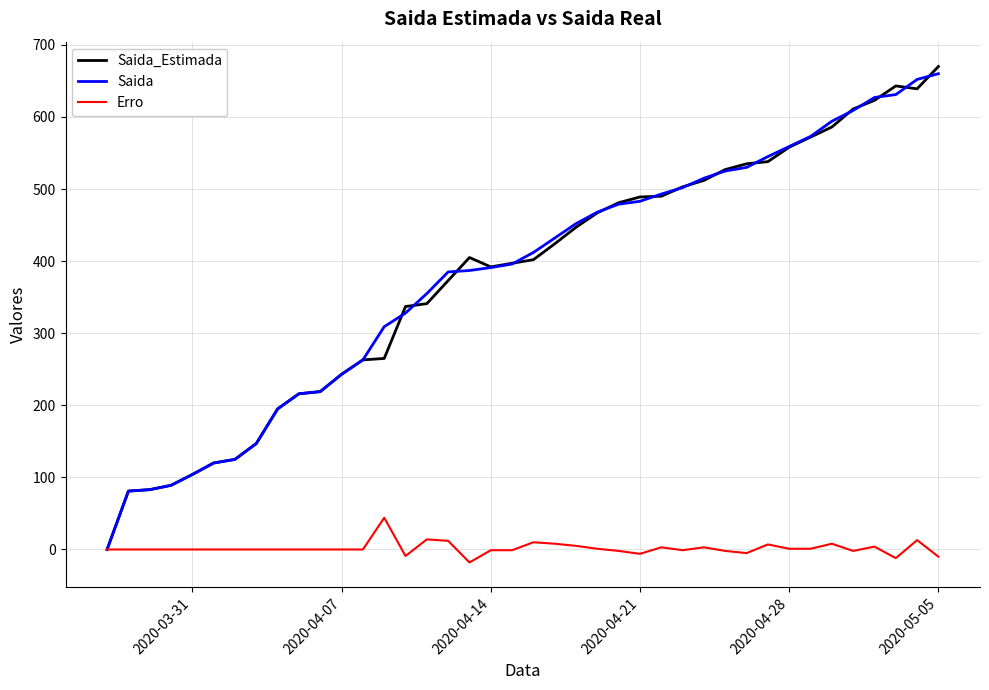

How many lines are shown in the chart?

3